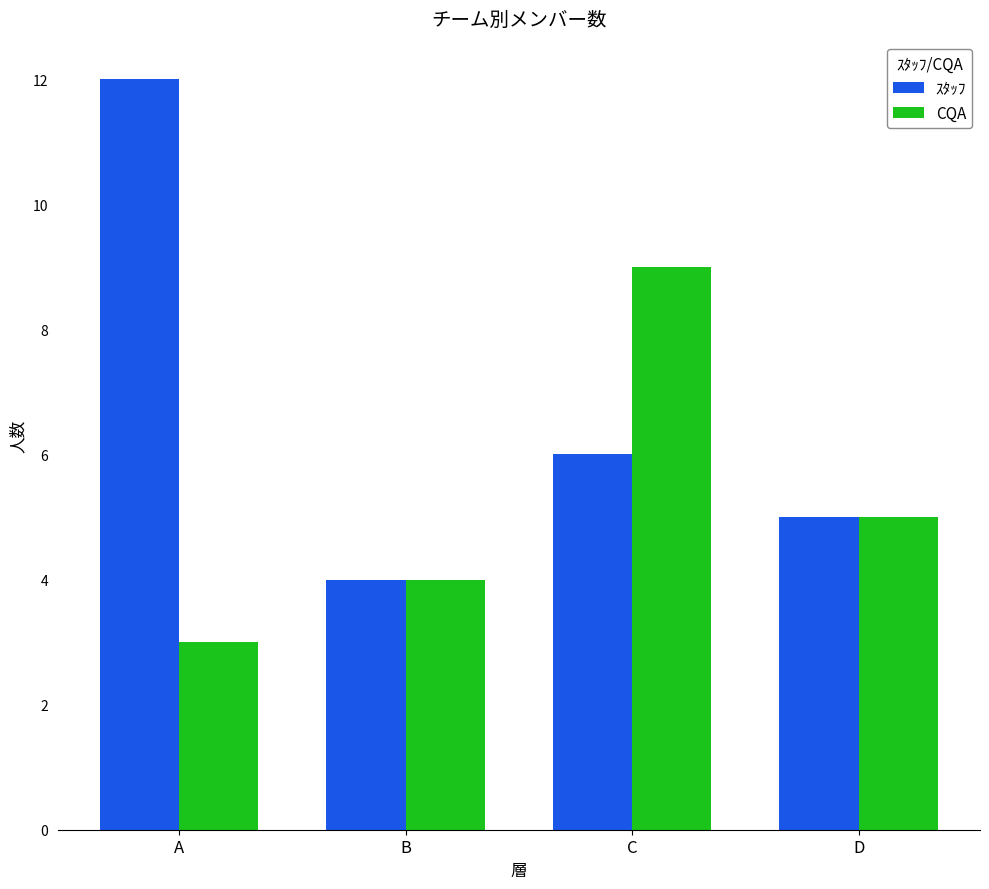

Which series has the widest spread of values?

ｽﾀｯﾌ